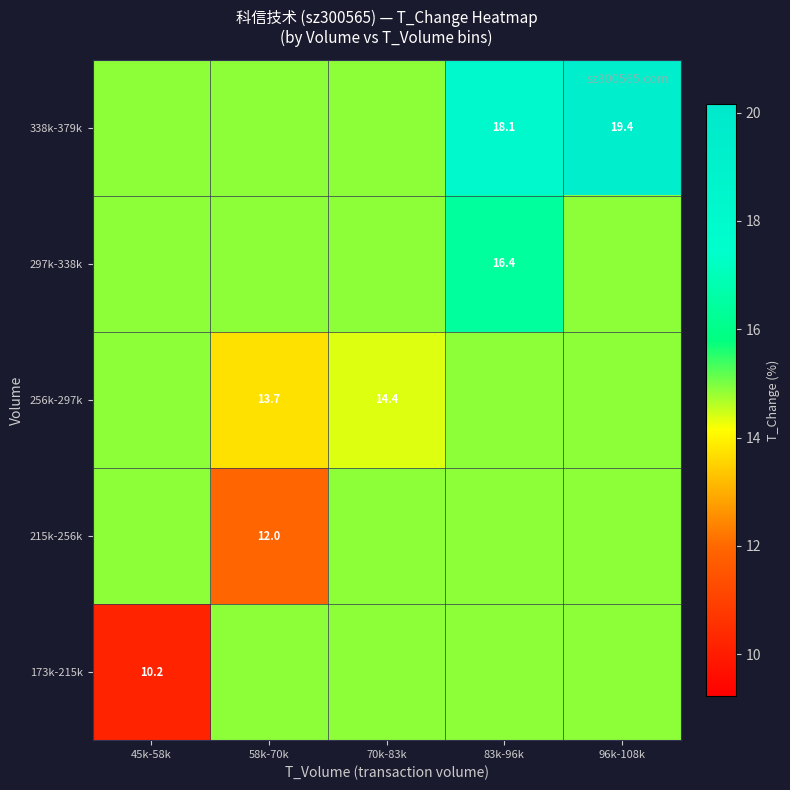

Count the number of data series in this chart.

5